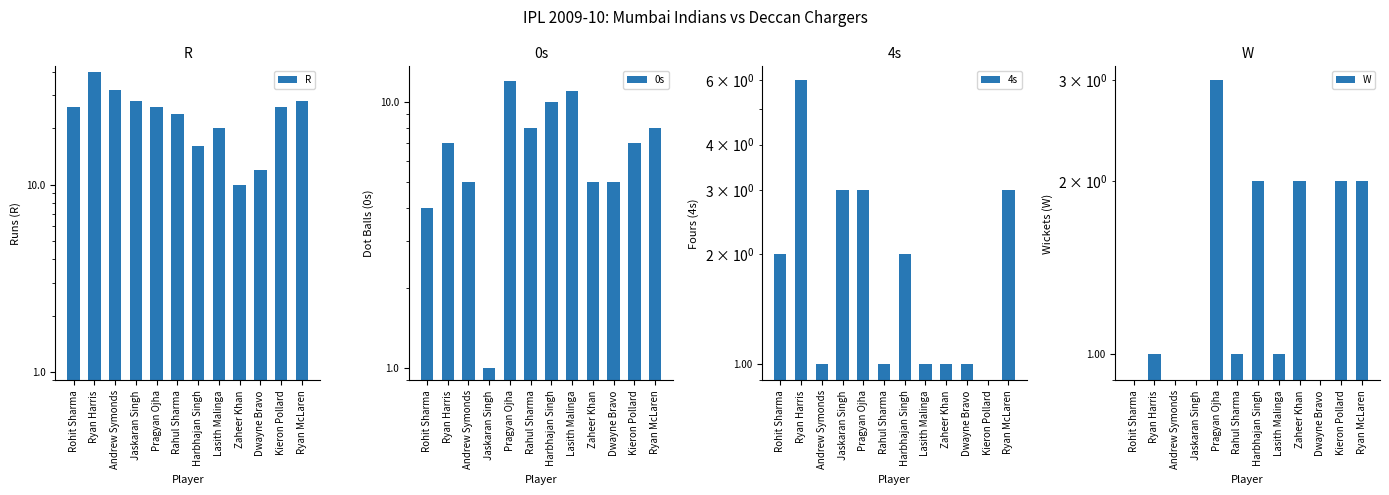

What is the value of the W bar at the 7th from the left?

2